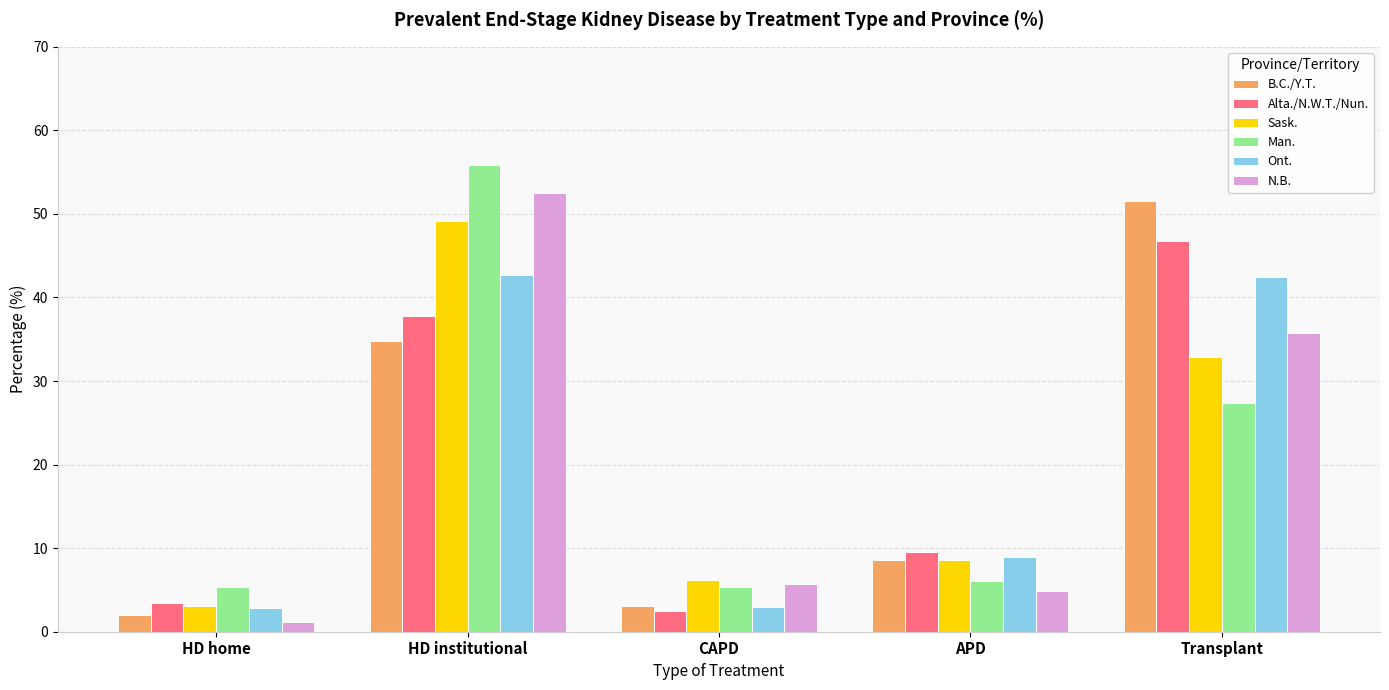

What is the sum of all B.C./Y.T. values?

100.0